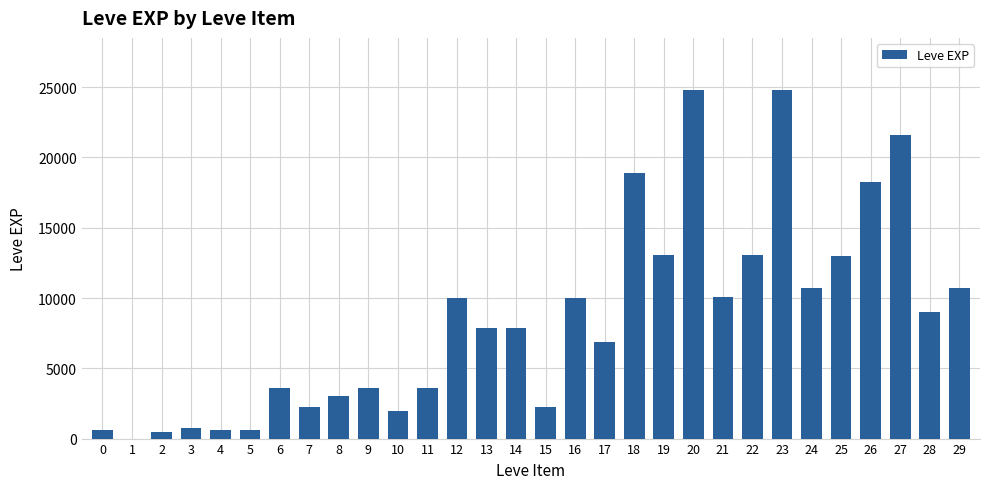

The value at 9 is 3600. True or false?

True